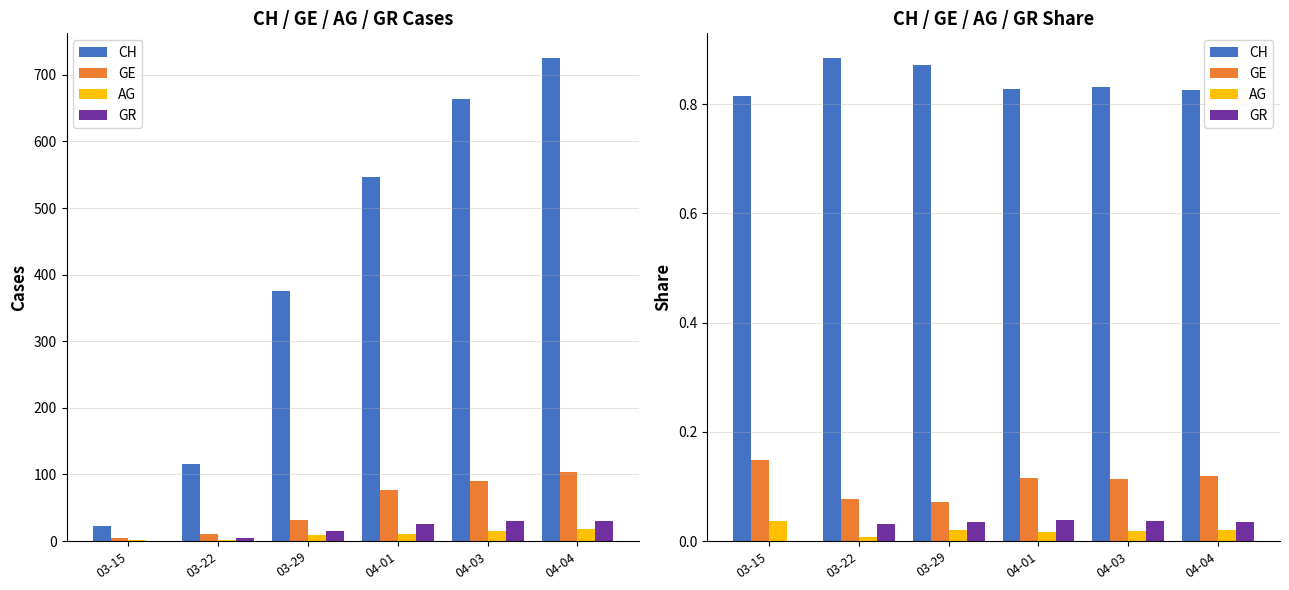

Which category has the highest value in the GE series?

03-15